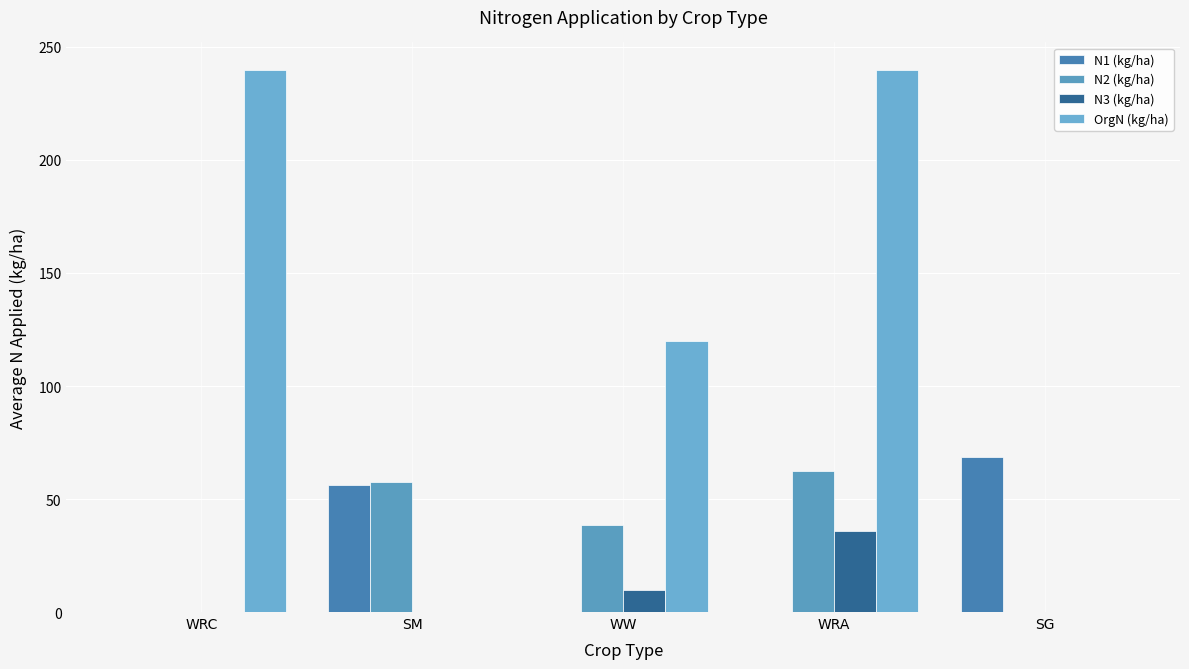

The value of OrgN (kg/ha) at WRA is 240.0. True or false?

True